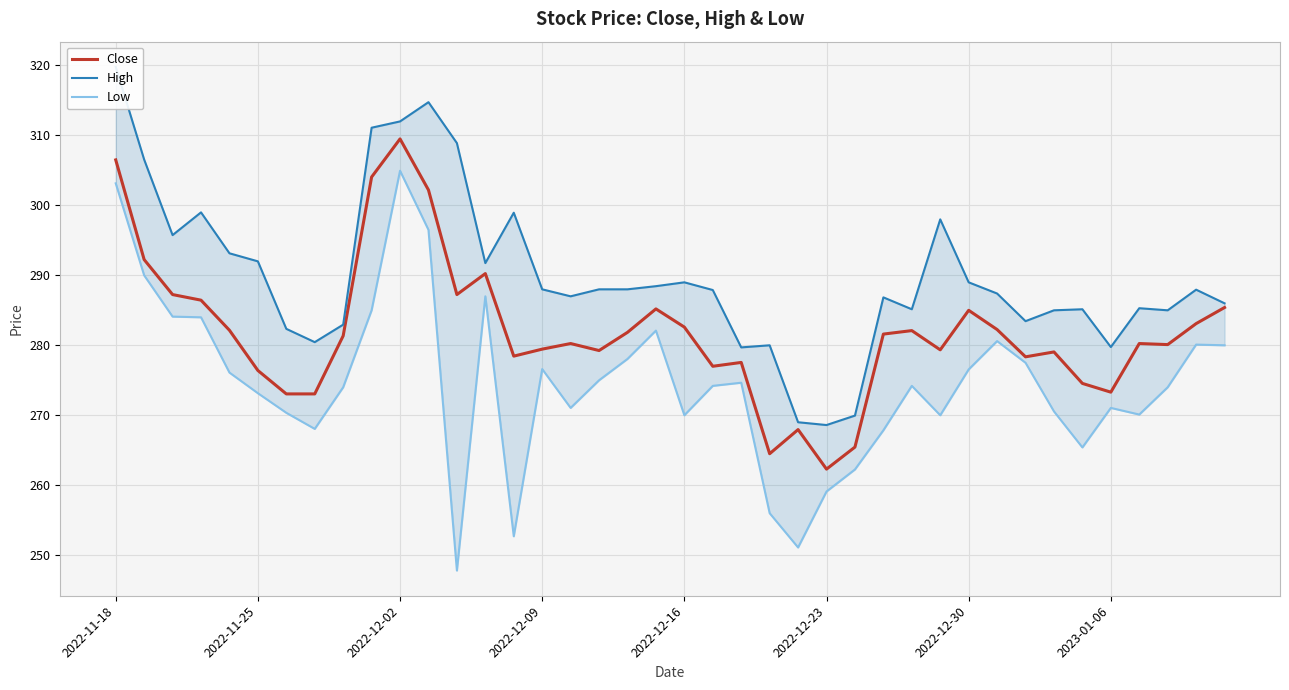

Which category has the highest value in the Close series?

2022-12-02